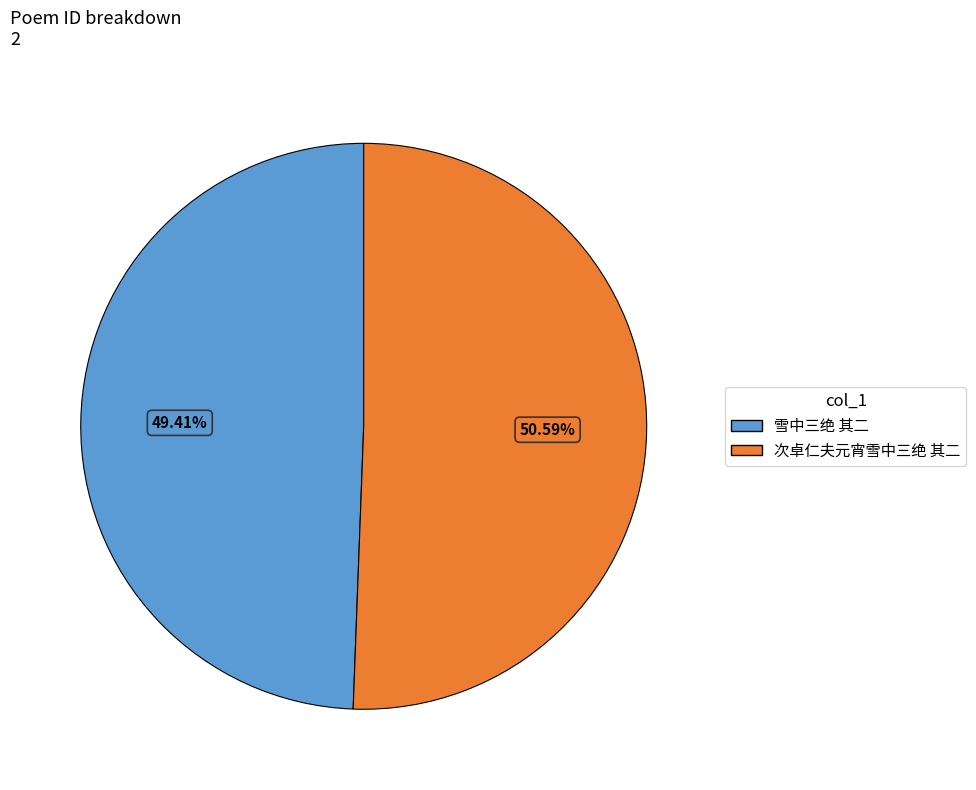

What is the ratio of the value at 次卓仁夫元宵雪中三绝 其二 to the value at 雪中三绝 其二?

1.0